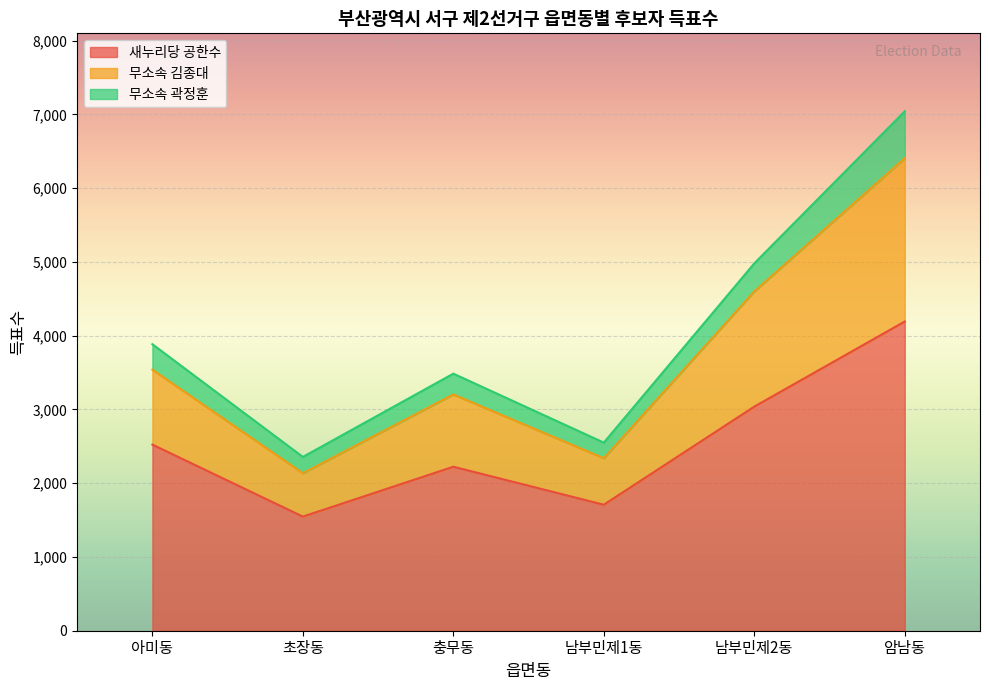

Count the number of categories in the chart.

6